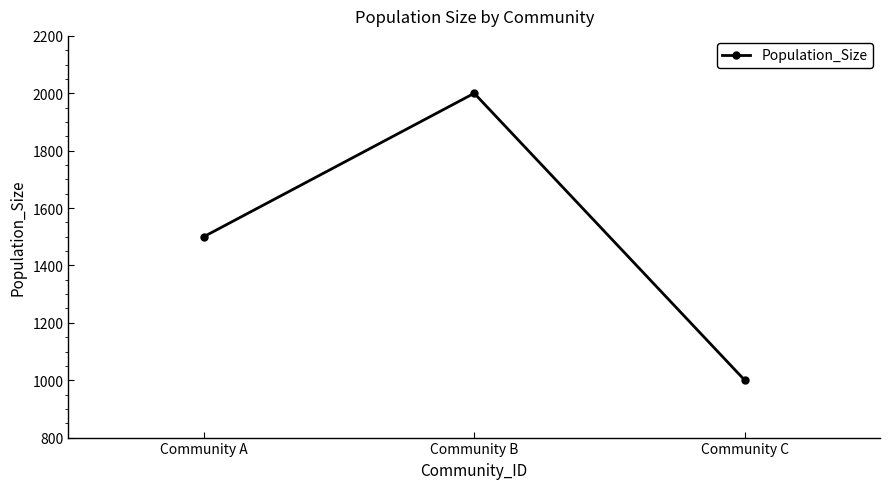

Count the values in the range 1000 to 2000.

3